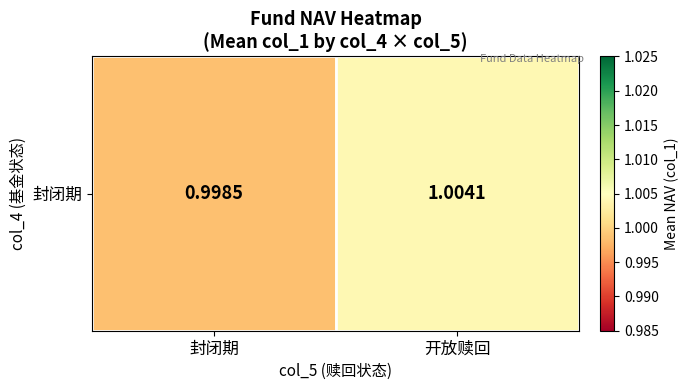

What is the sum of all values?

2.0